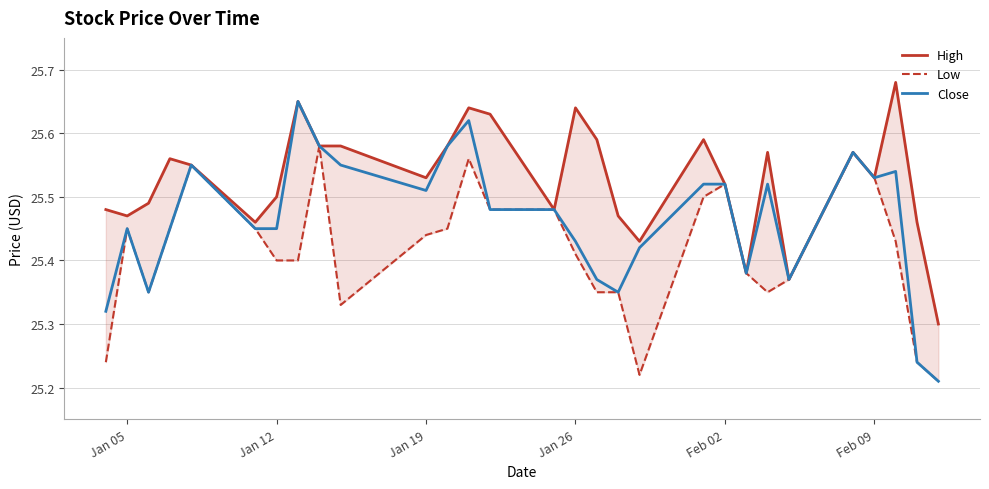

The Close series shows 15.3 at Jan 12. True or false?

False